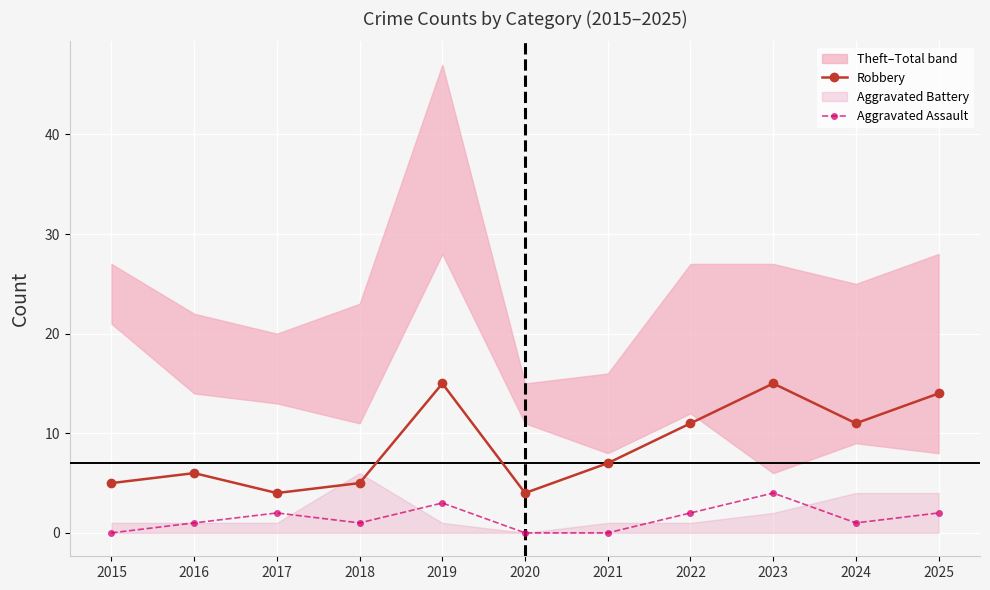

What value does the Robbery series have at 2025?

14